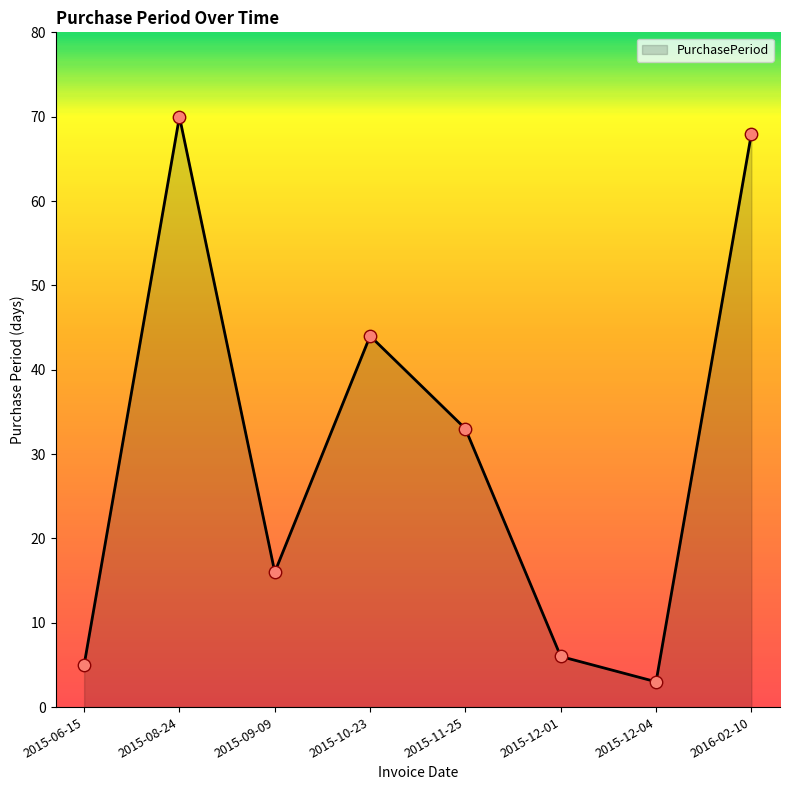

What is the change in value from 2015-06-15 to 2015-12-01?

+1